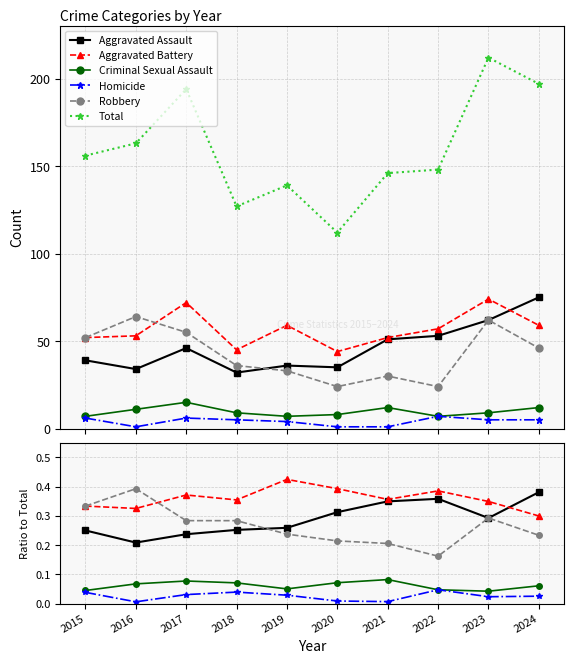

At which category is the sum across all series the highest?

2023